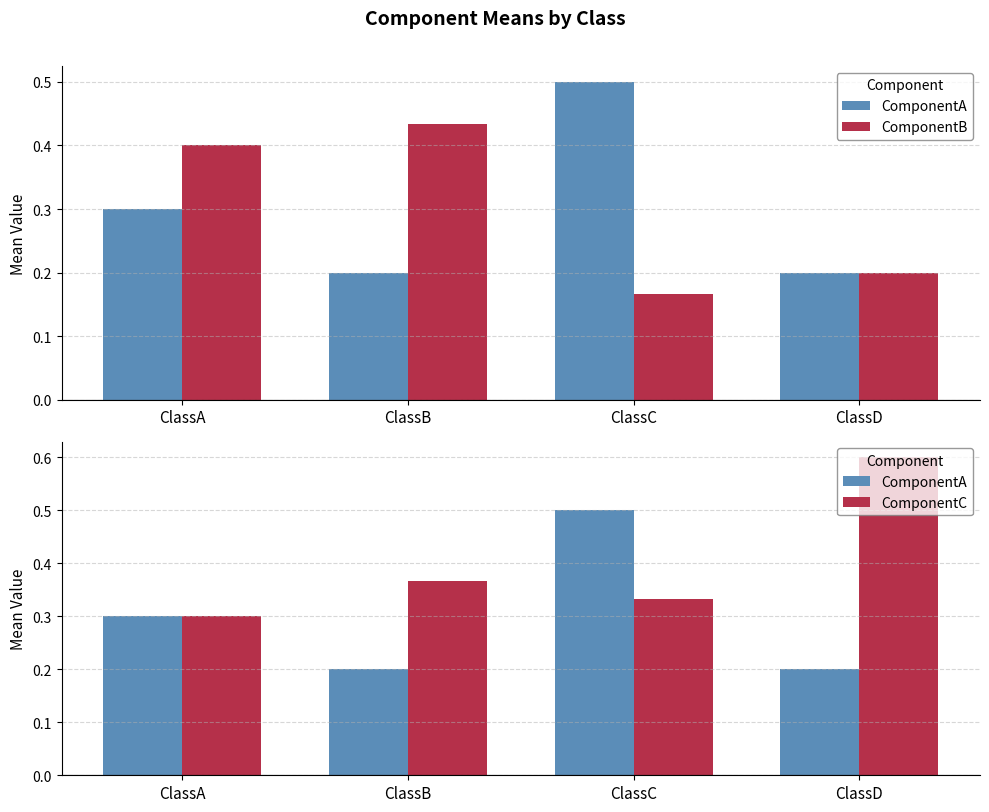

Which category has the lowest value in the ComponentC series?

ClassA